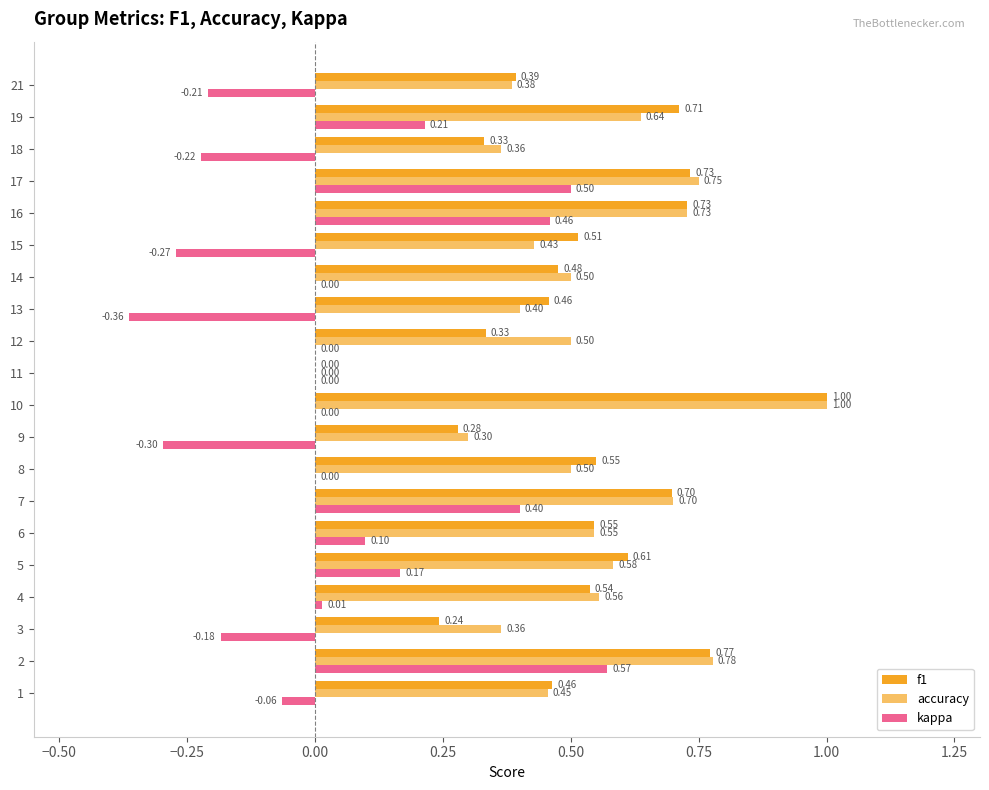

What position from the left is 15?

16